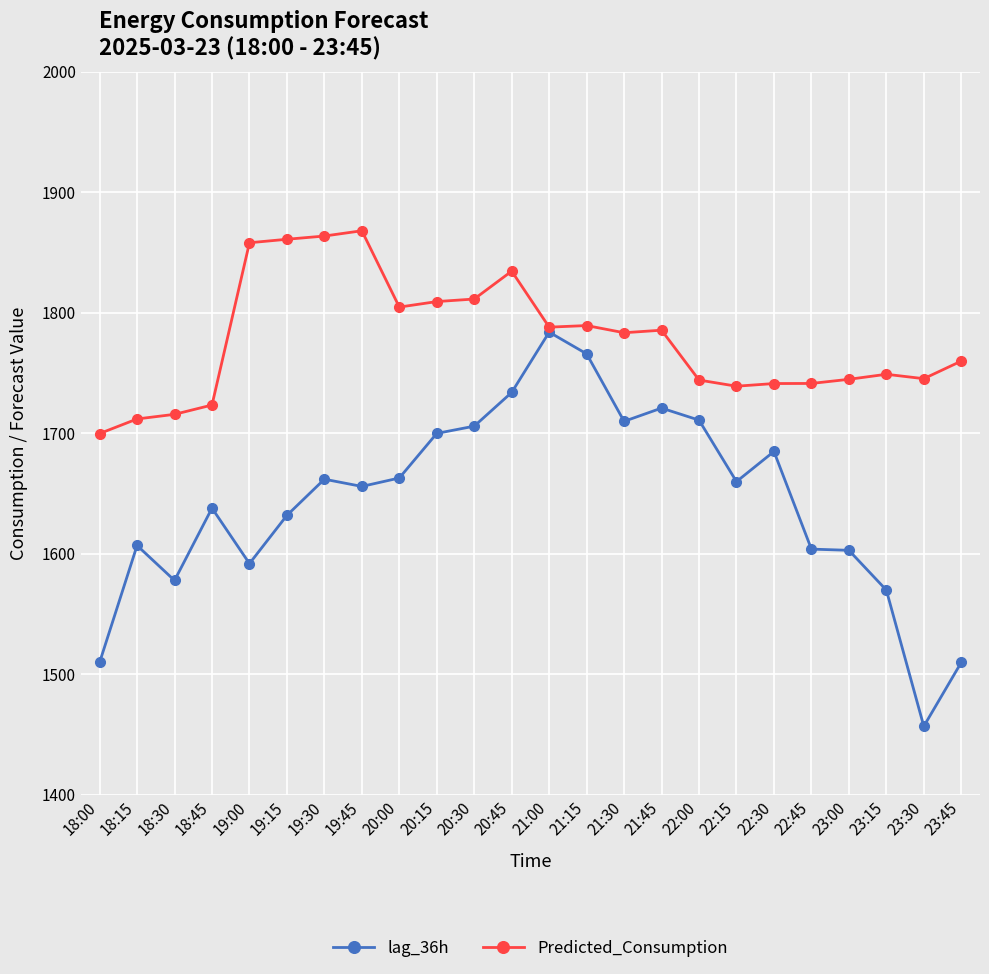

What is the total value across all series at 23:00?

3347.9